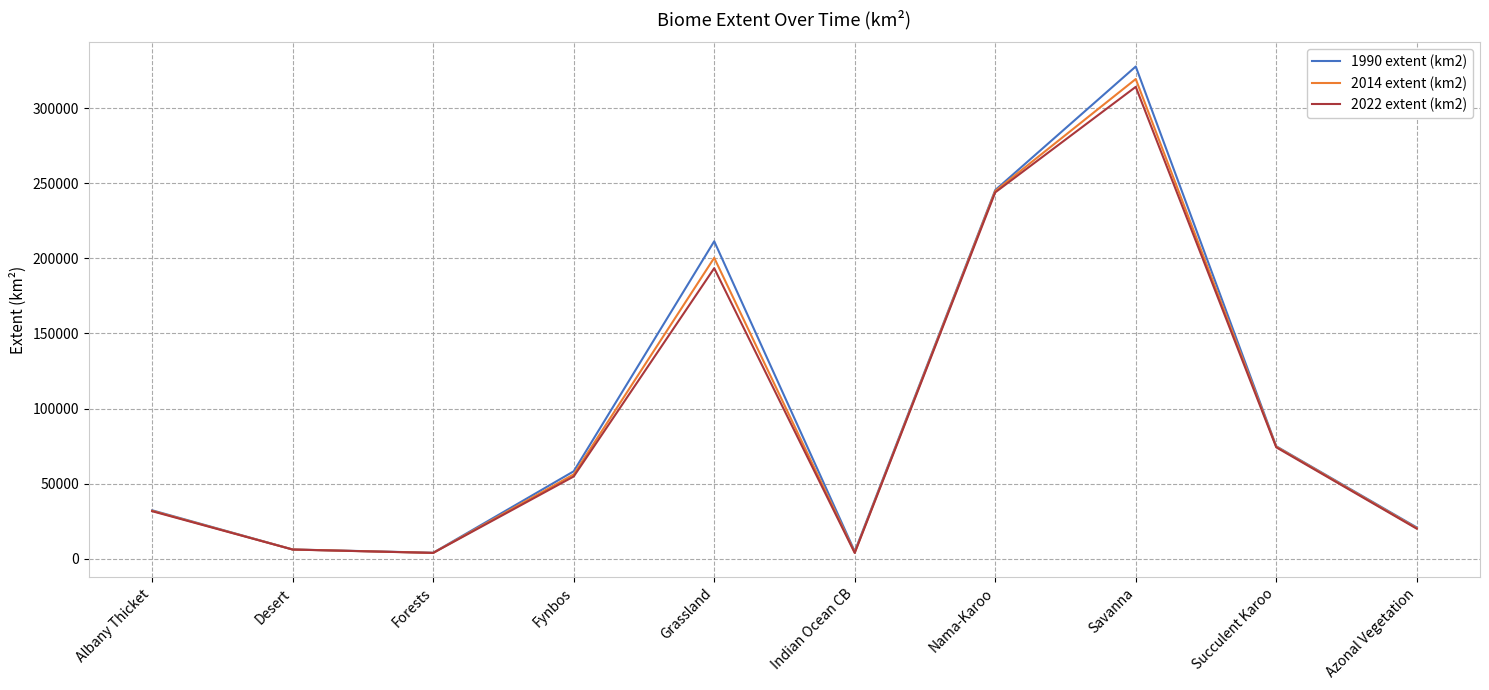

At how many categories does at least one series exceed 165974?

3